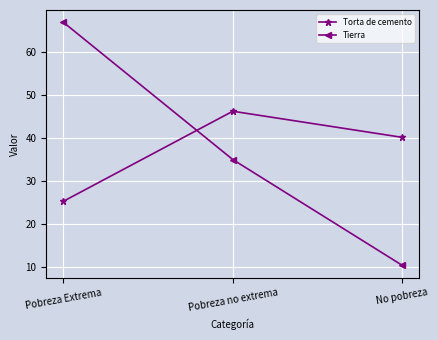

What is the label of the 3rd point from the left?

No pobreza